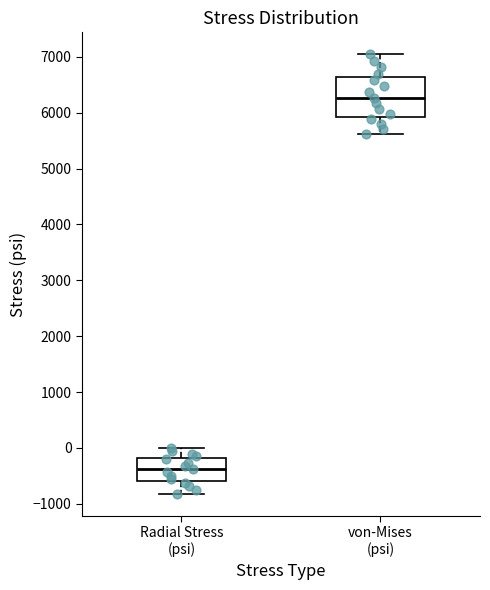

Comparing the boxes themselves (not the whiskers), which one is the tallest?

von-Mises (psi)